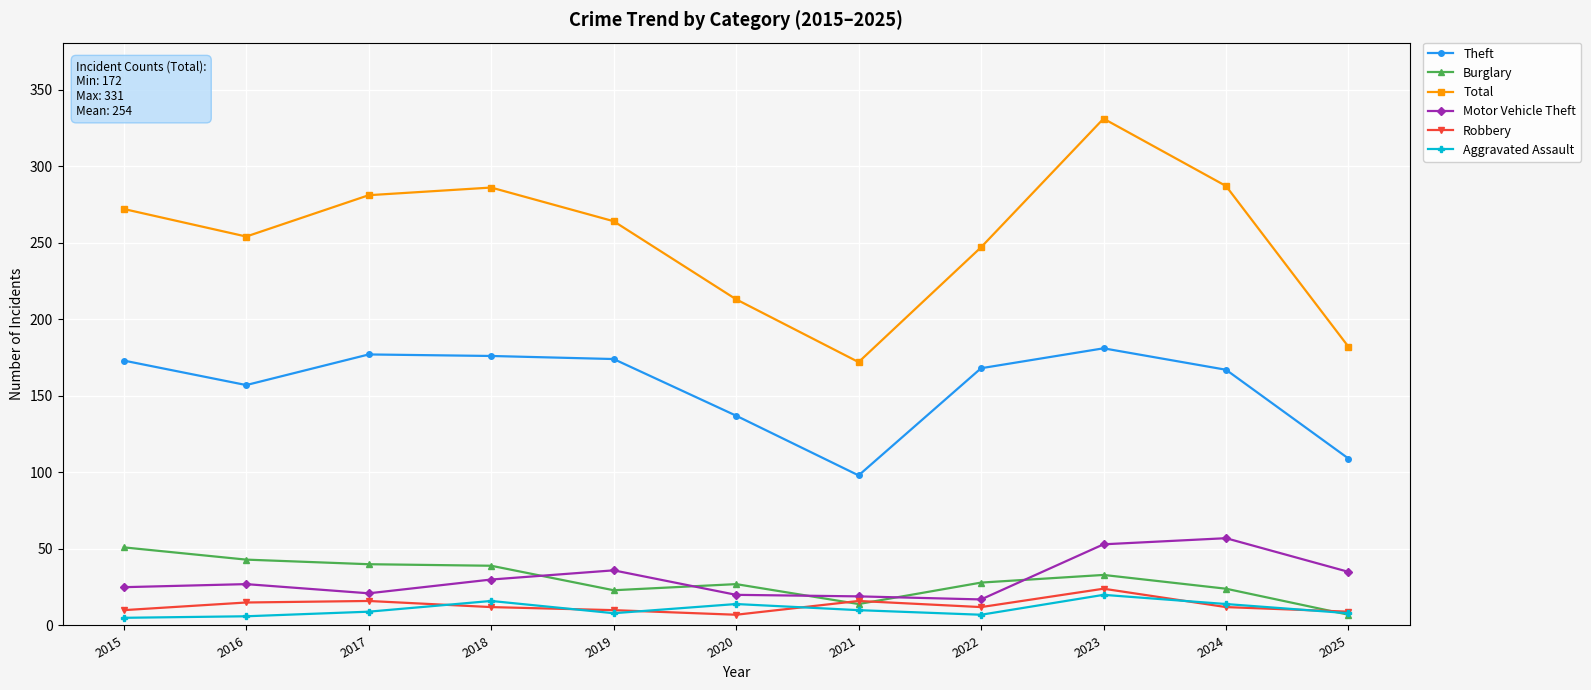

True or false: Total and Aggravated Assault intersect in this chart.

False